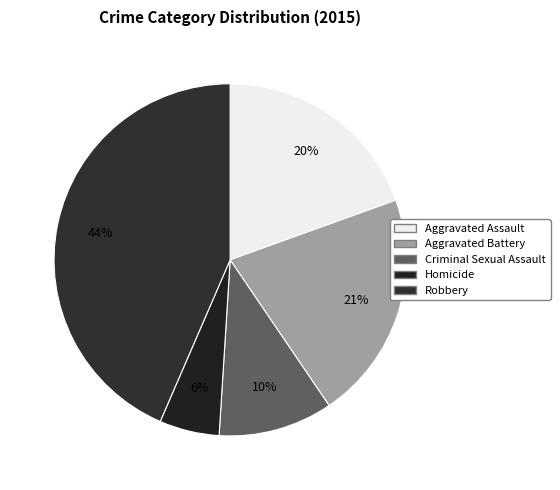

Which category has the smallest portion of the pie?

Homicide